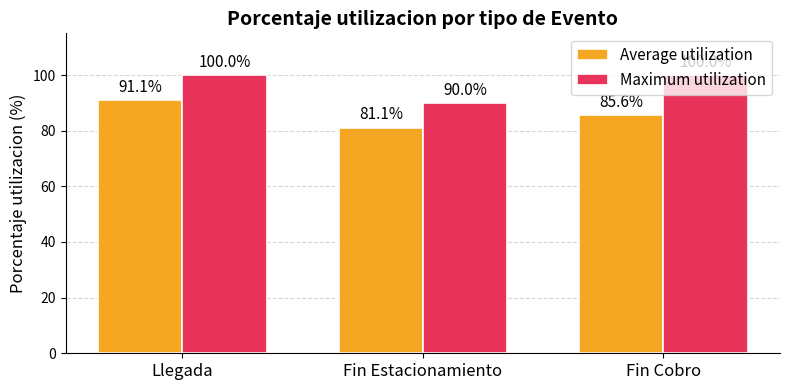

List the series in order of their peak value, highest first.

Maximum utilization, Average utilization